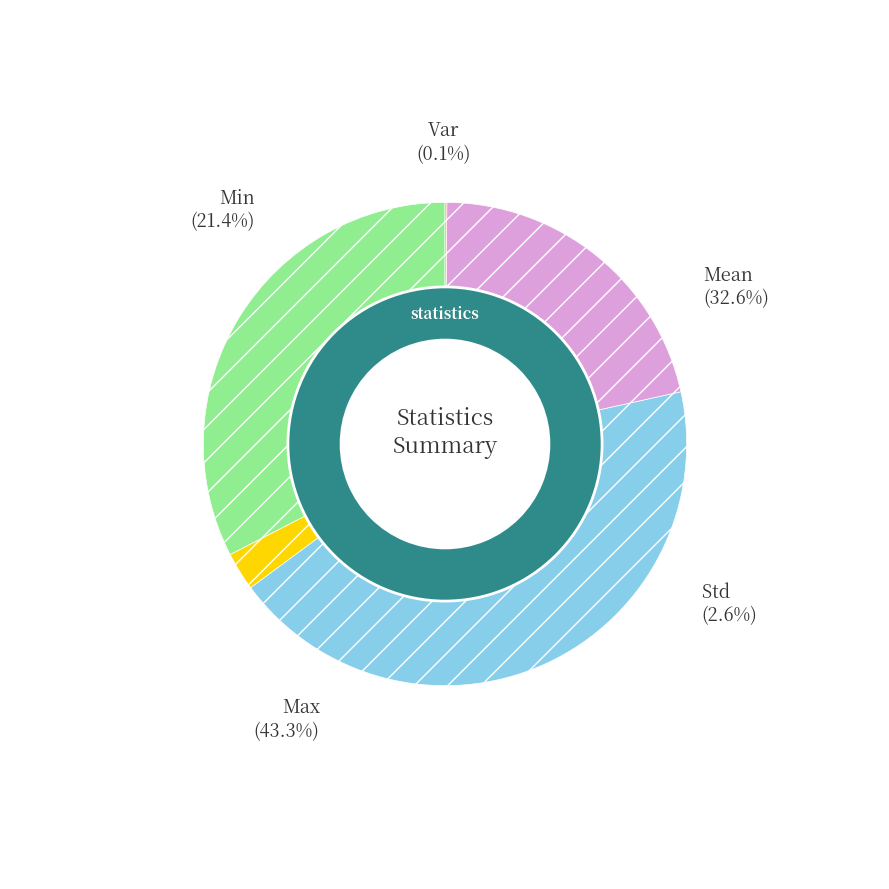

Is there any slice that represents more than half of the pie?

No